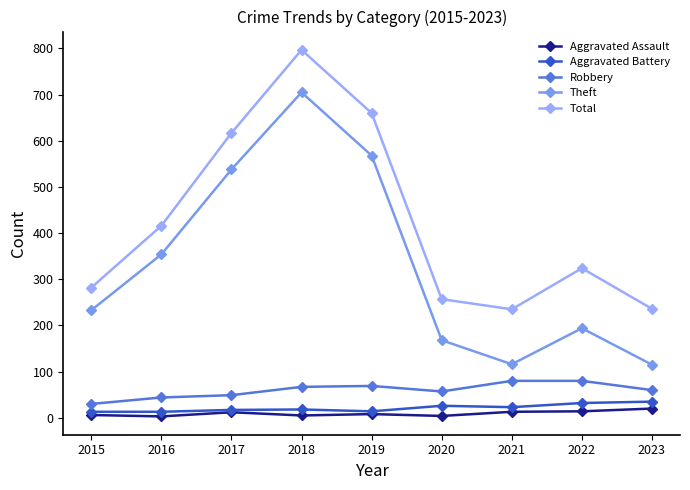

Which series has the largest range (max minus min)?

Theft